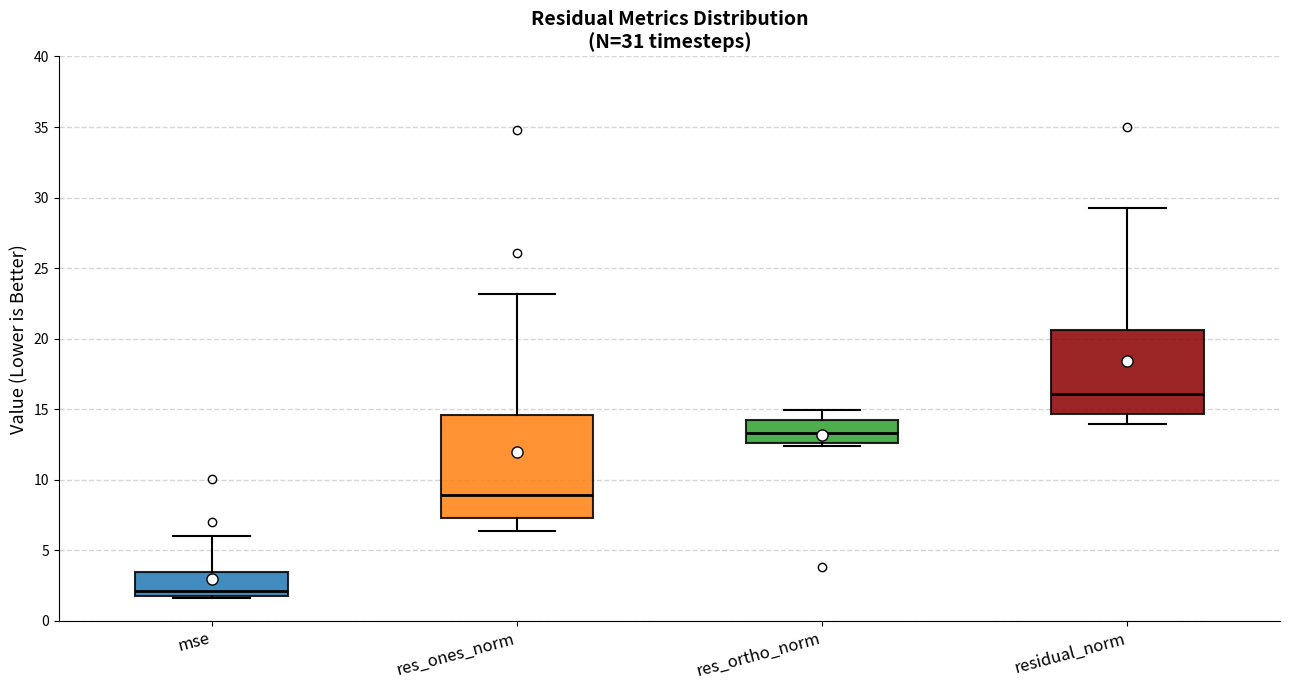

Which box's median line is the highest?

residual_norm